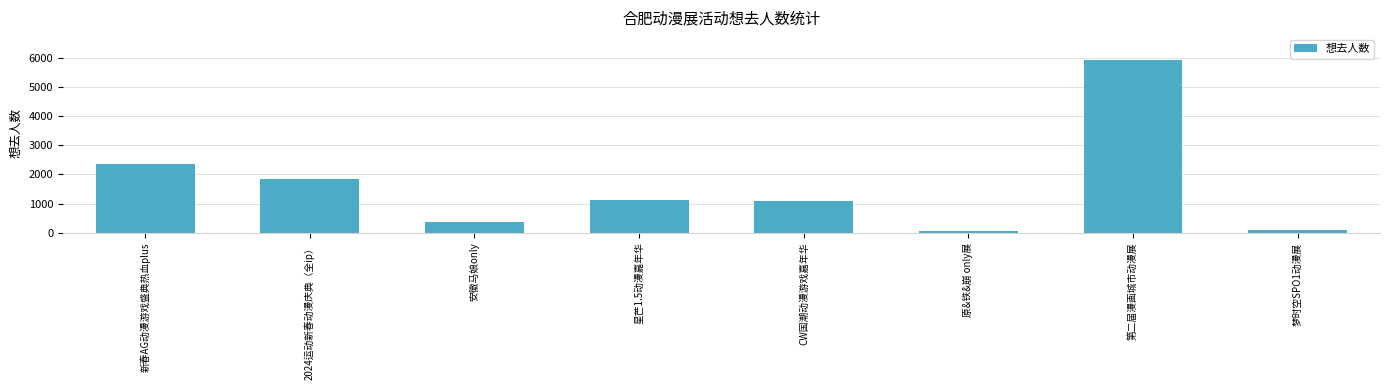

What is the approximate value at 2024运动新春动漫庆典（全ip）?

1839